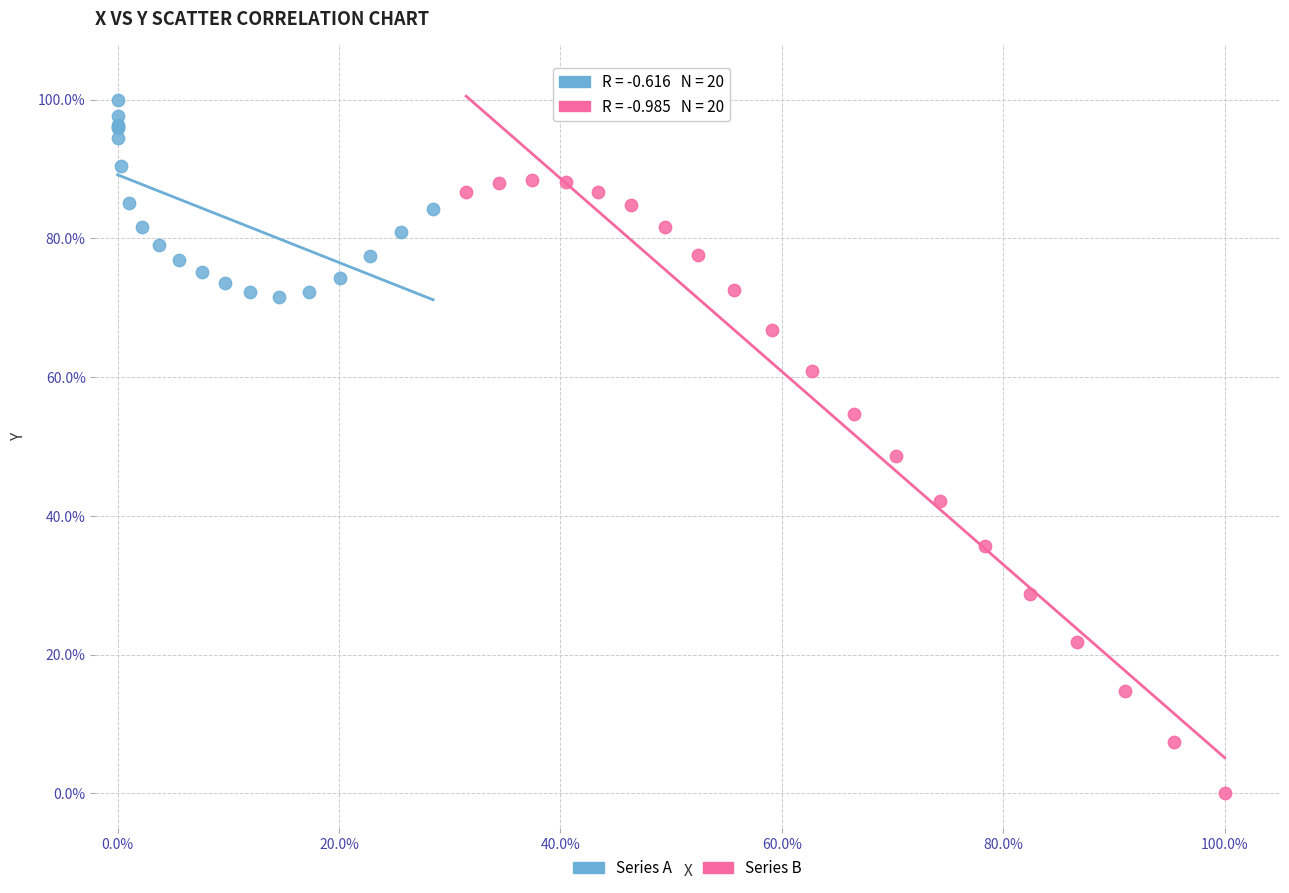

Which series has the largest Y range (max minus min)?

Series B